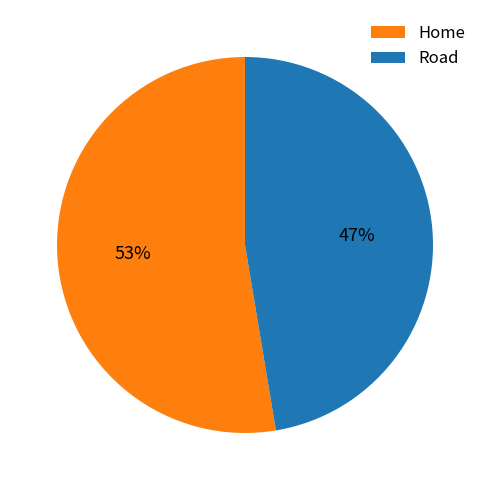

The Road slice represents 47% of the pie. True or false?

True